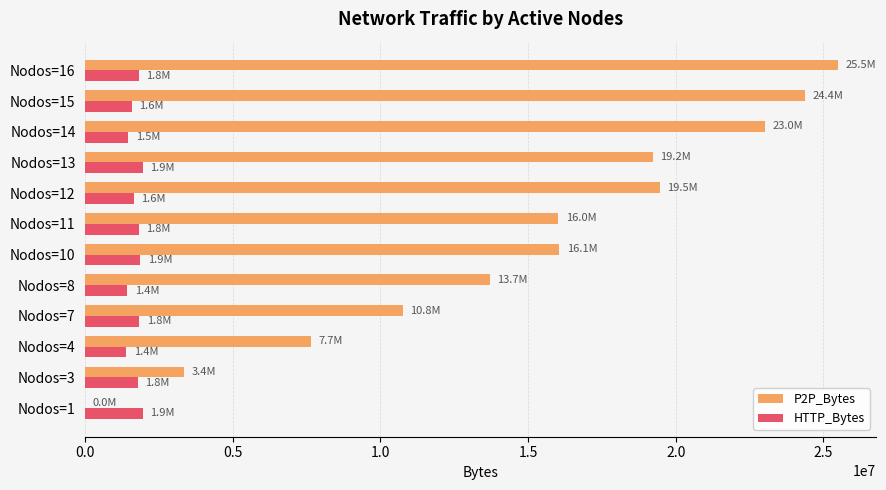

Between Nodos=7 and Nodos=13, which series saw the biggest shift?

P2P_Bytes